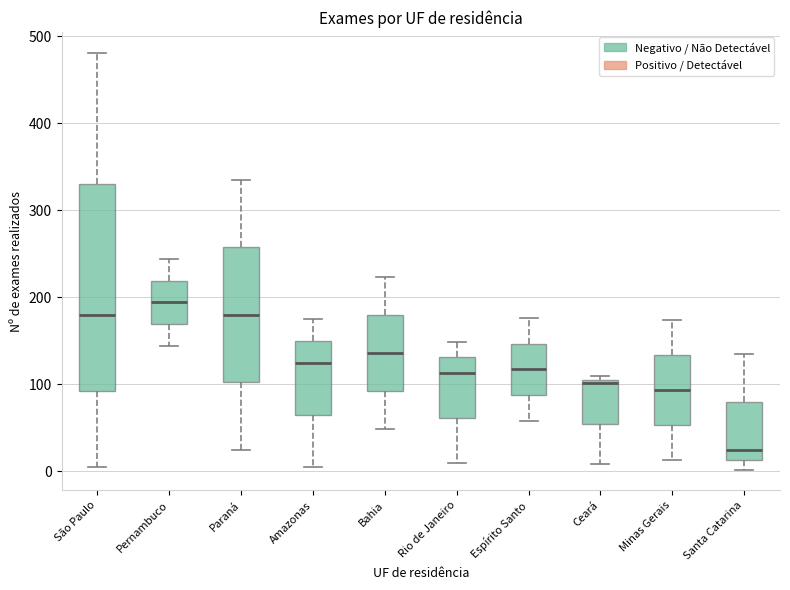

Comparing the boxes themselves (not the whiskers), which one is the tallest?

São Paulo